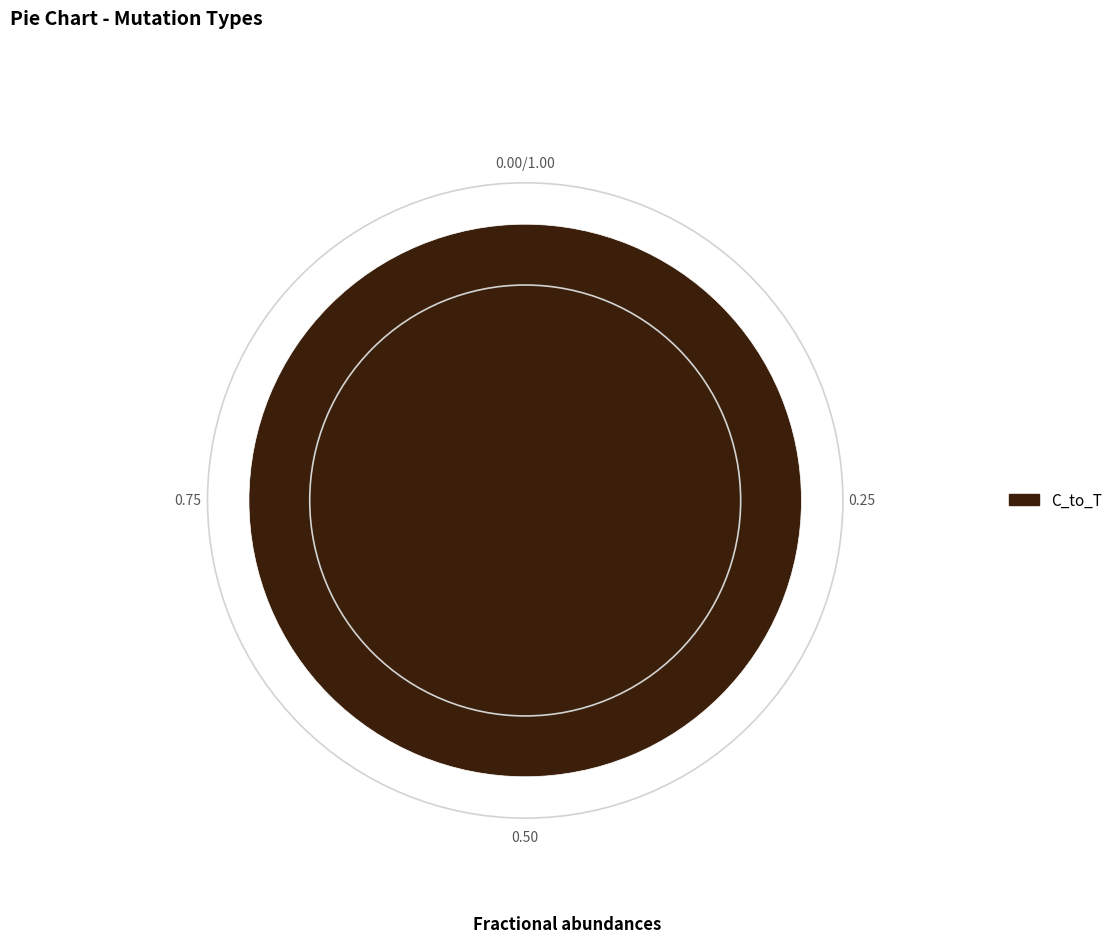

Does any single category account for the majority?

Yes